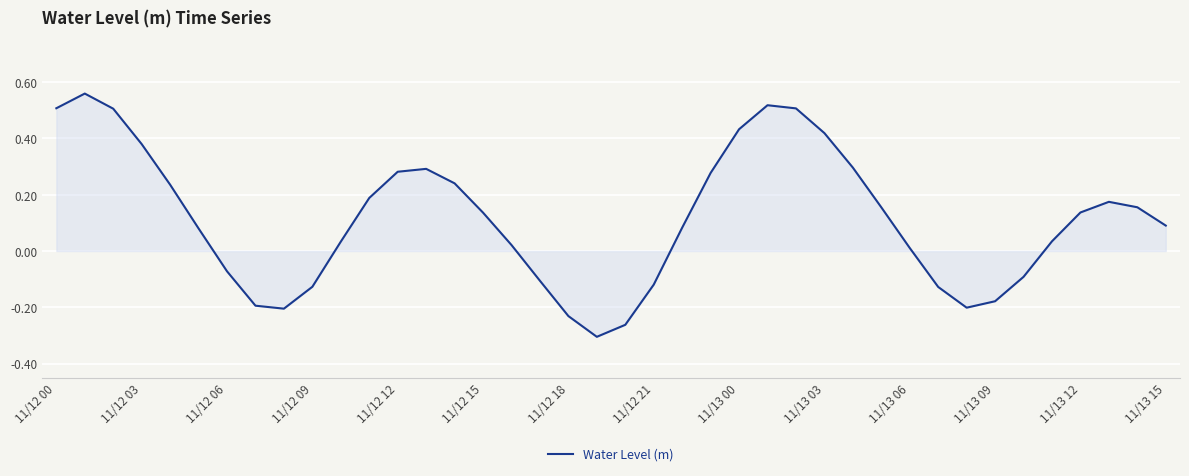

Does the chart display data point markers on the line(s)?

No